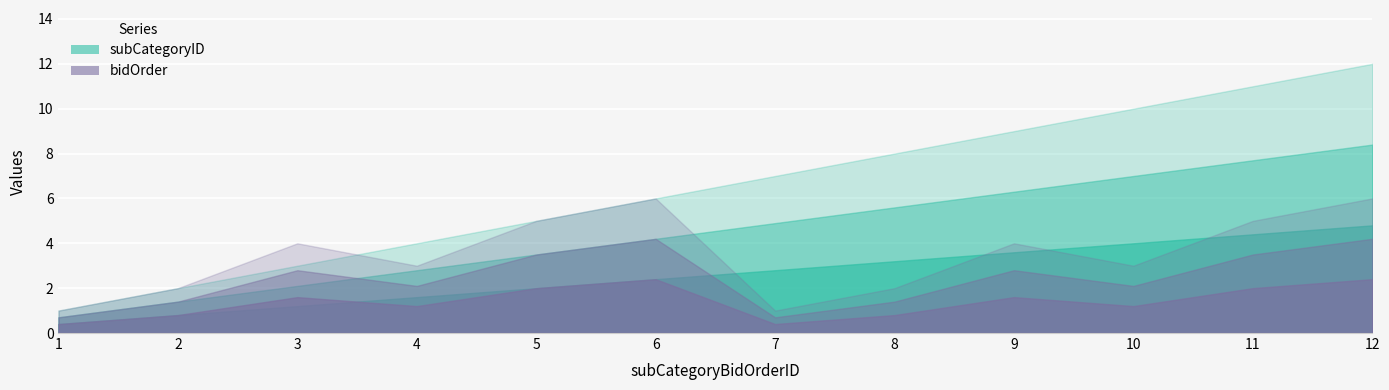

Reading left to right, transcribe all the data shown in this chart.

subCategoryID: 1=1	2=2	3=3	4=4	5=5	6=6	7=7	8=8	9=9	10=10	11=11	12=12
bidOrder: 1=1	2=2	3=4	4=3	5=5	6=6	7=1	8=2	9=4	10=3	11=5	12=6